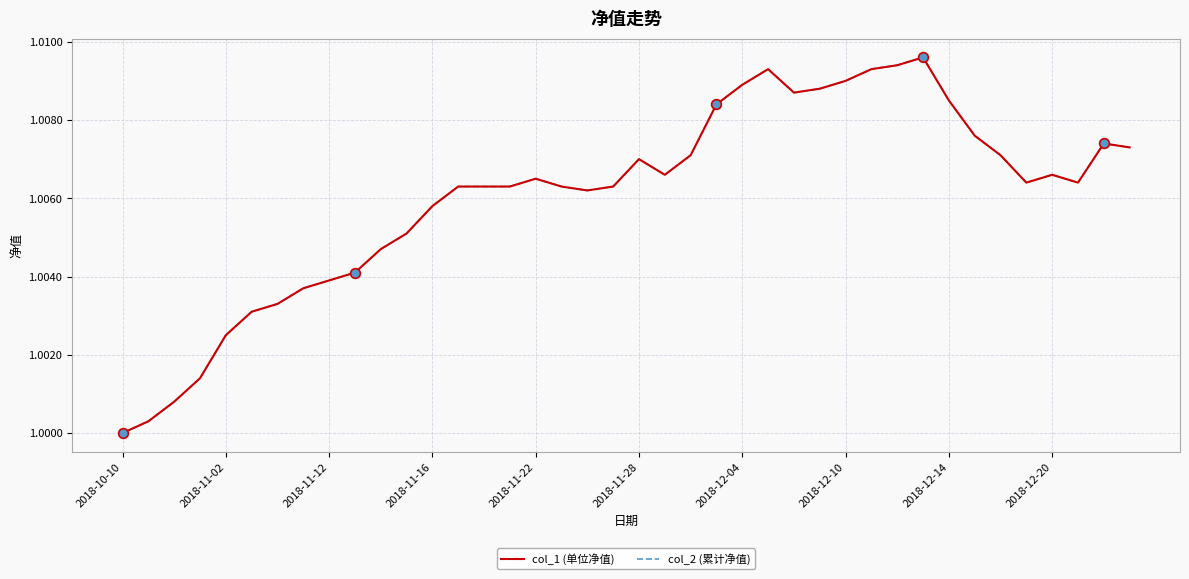

What is the maximum value for col_1 (单位净值)?

1.0